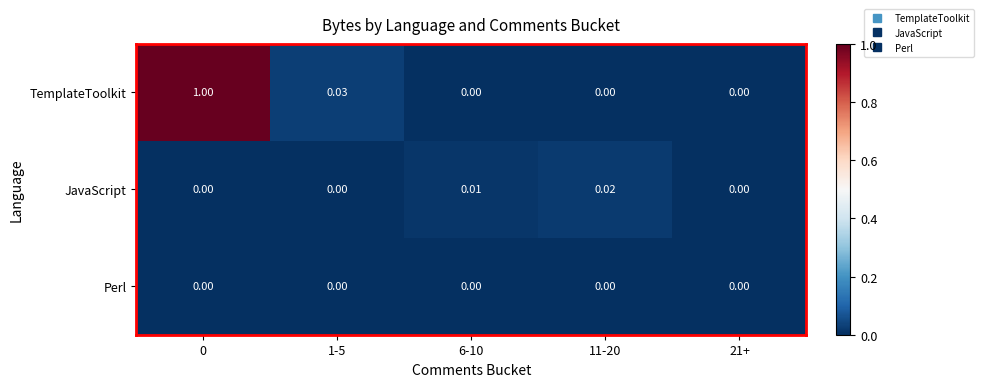

List the series in order of their peak value, highest first.

TemplateToolkit, JavaScript, Perl